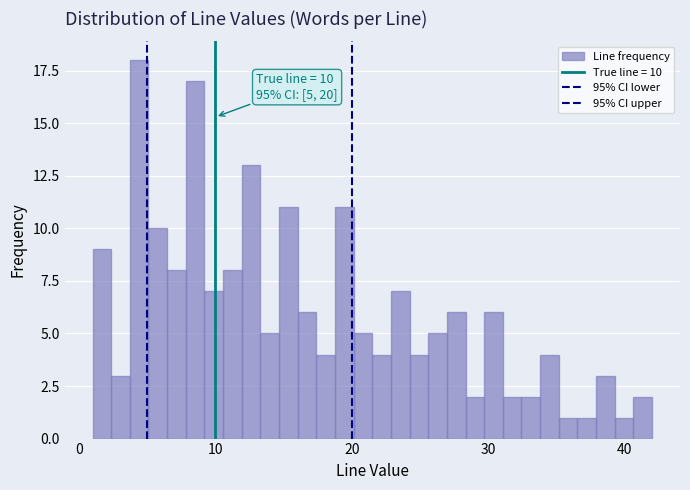

Around what value on the x-axis is the tallest bar? Give the approximate position of its centre, as read against the axis.

4